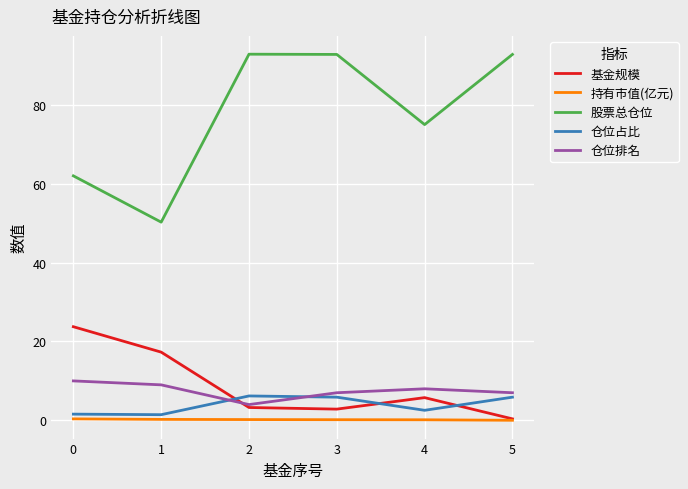

What is the highest value of the 股票总仓位 series?

92.8